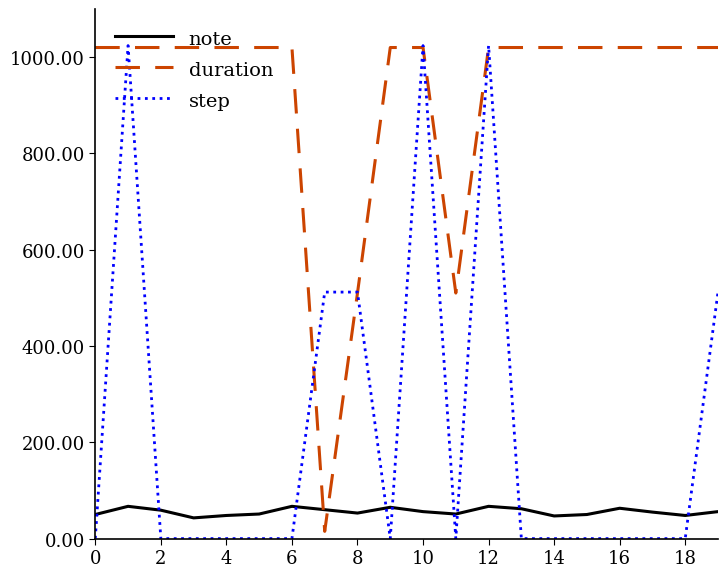

Which series ends up on top after the final intersection of step and note?

step